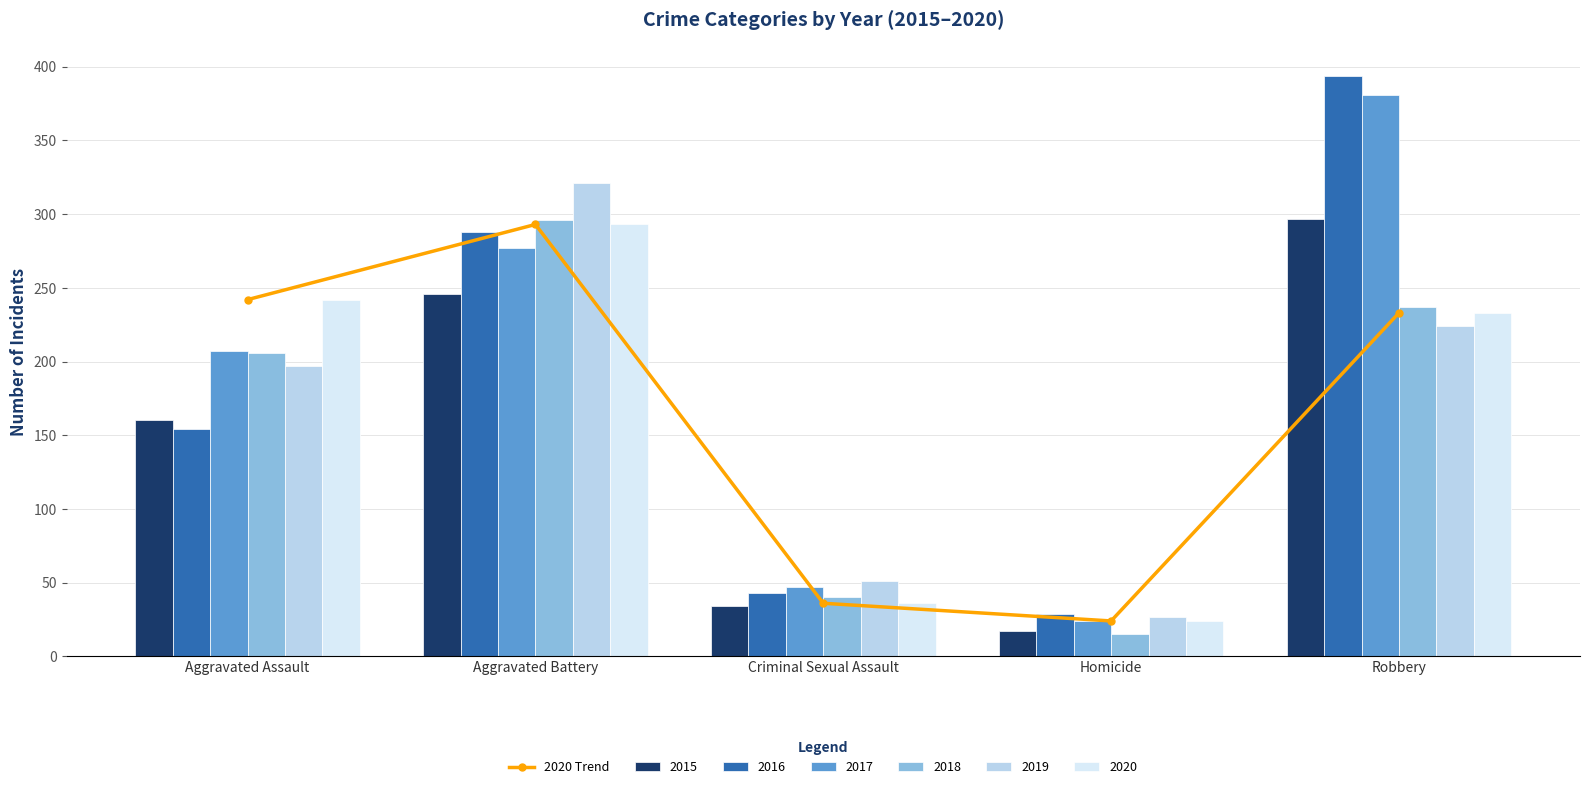

Rank the categories by 2019 value from lowest to highest.

Homicide, Criminal Sexual Assault, Aggravated Assault, Robbery, Aggravated Battery